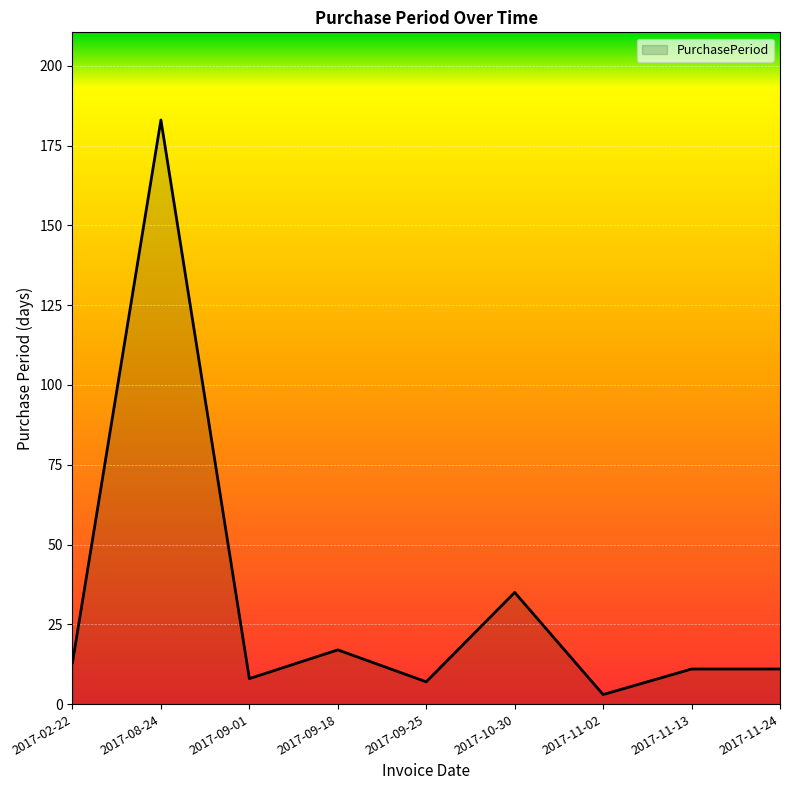

Approximately how many times larger is the value at 2017-09-25 compared to 2017-09-18?

0.4